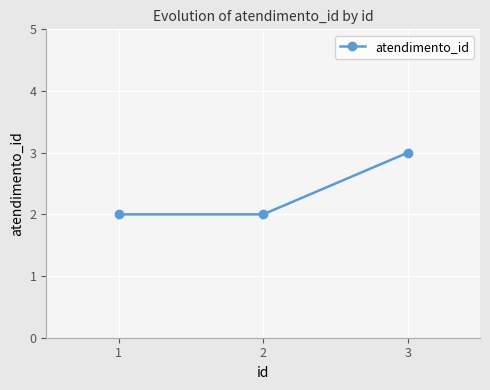

What is the value of the 2nd point from the left?

2